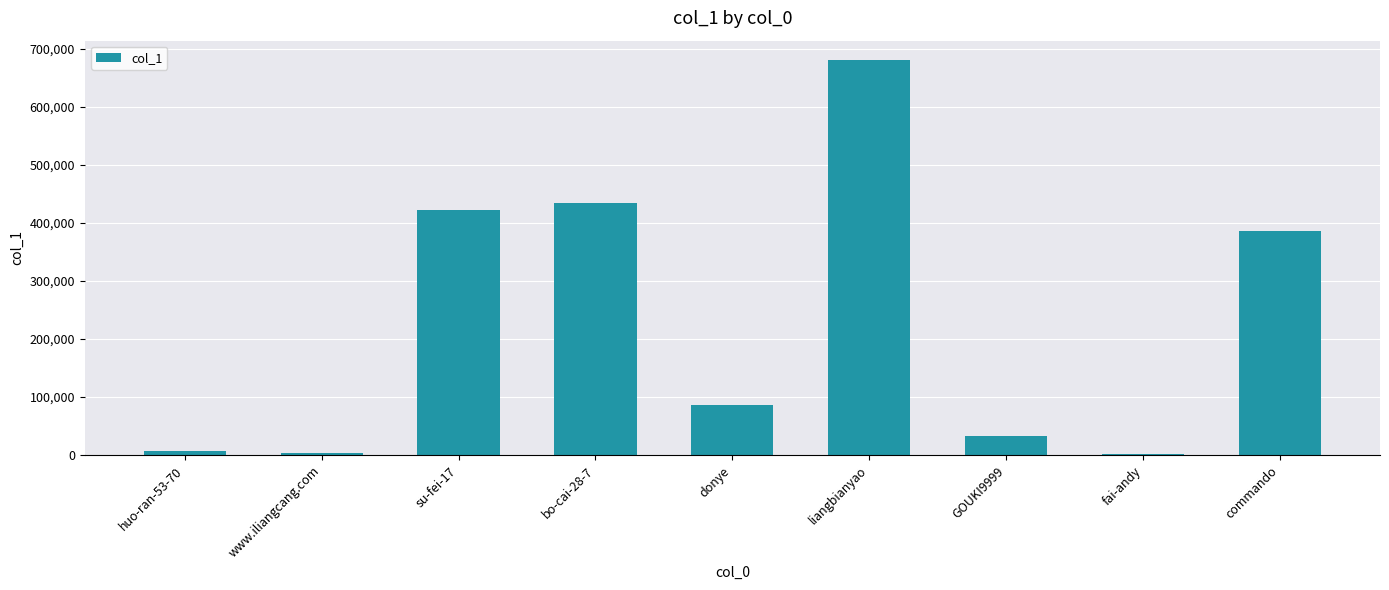

Approximately how many times larger is the value at commando compared to bo-cai-28-7?

0.9